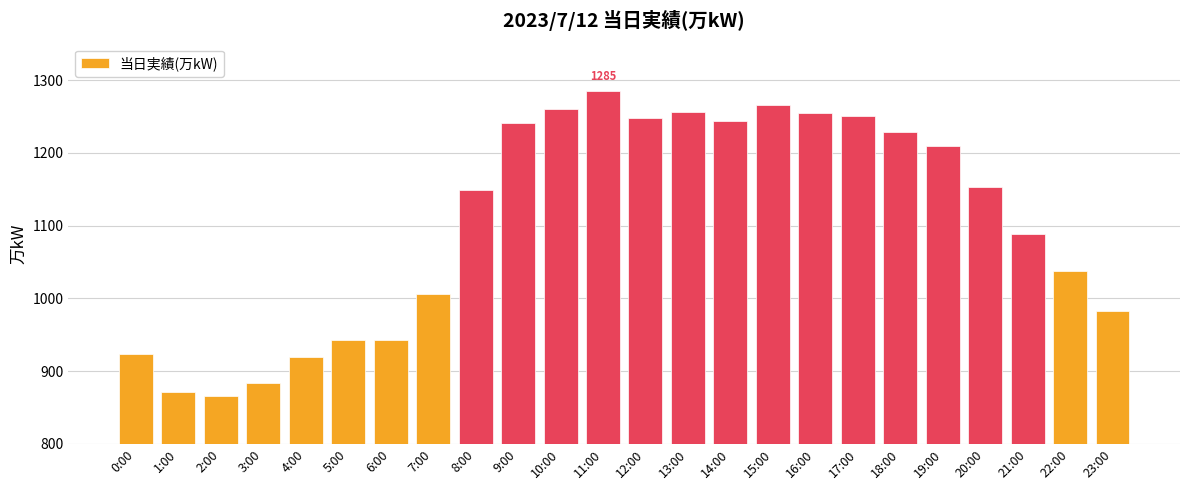

Is it true that the value at 11:00 is 435?

False